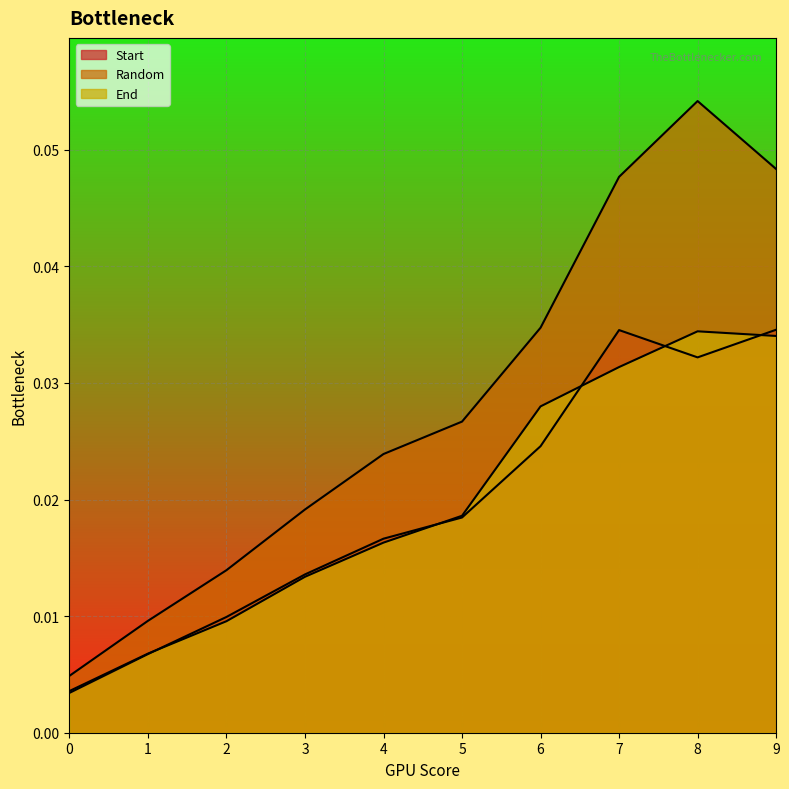

How many lines are shown in the chart?

3